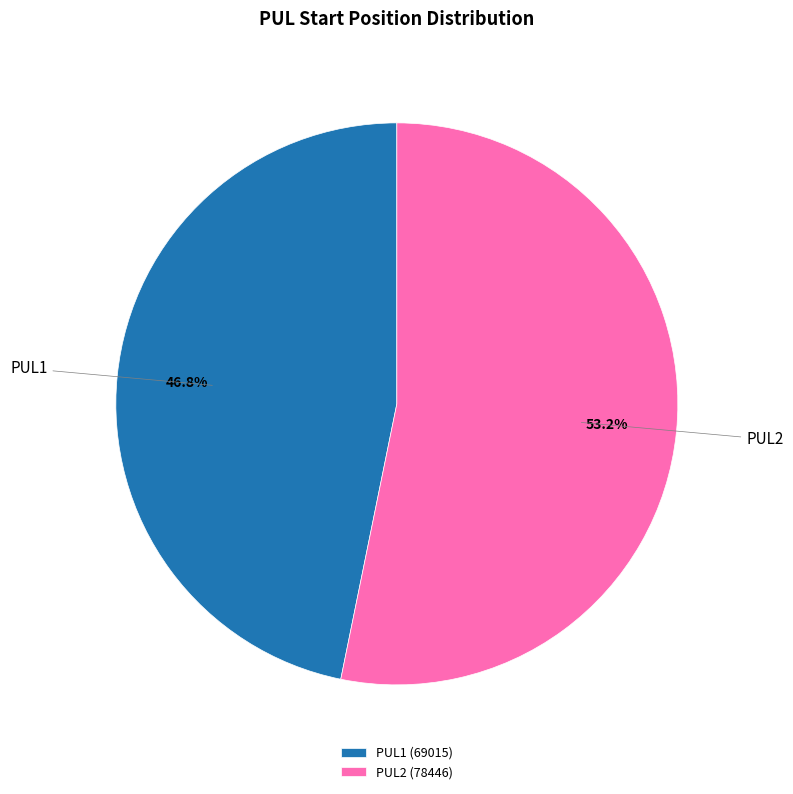

How many segments does this pie chart have?

2